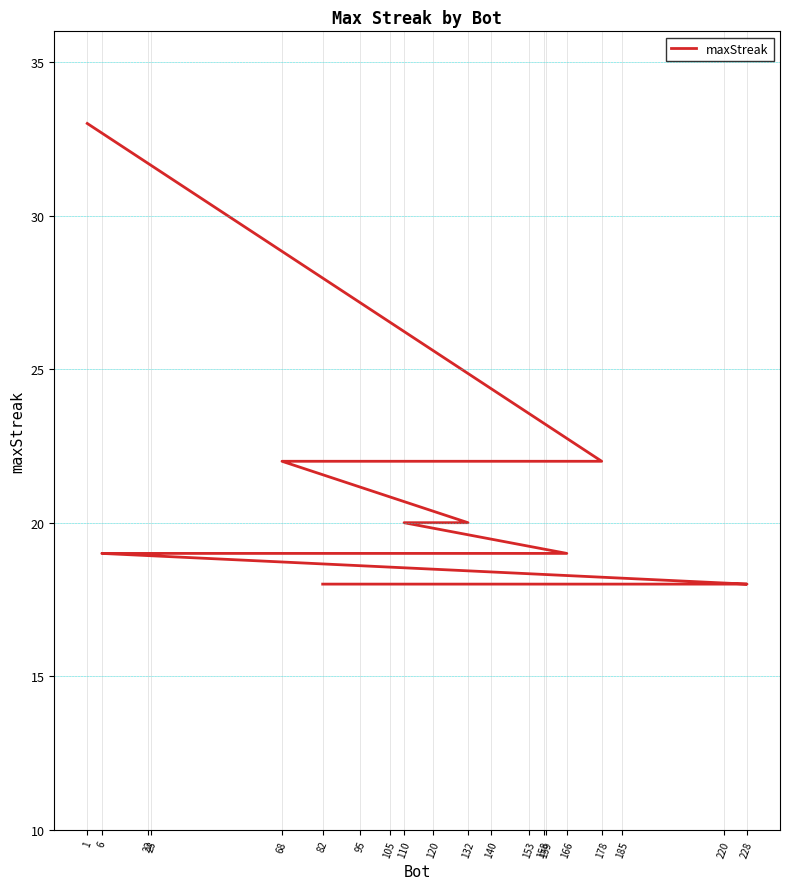

What is the ratio of the value at 68 to the value at 228?

1.2